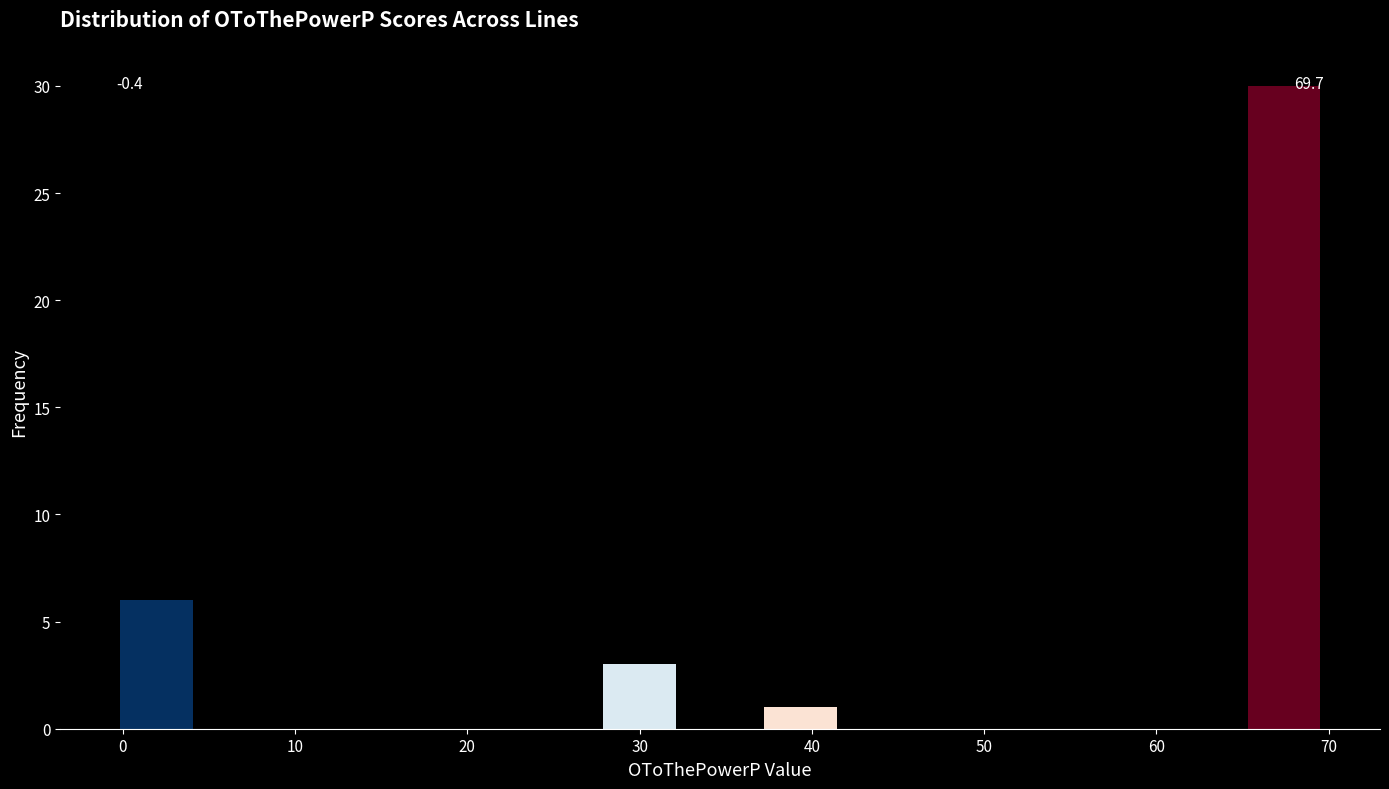

Over which range of the x-axis is the bar tallest?

65 to 70